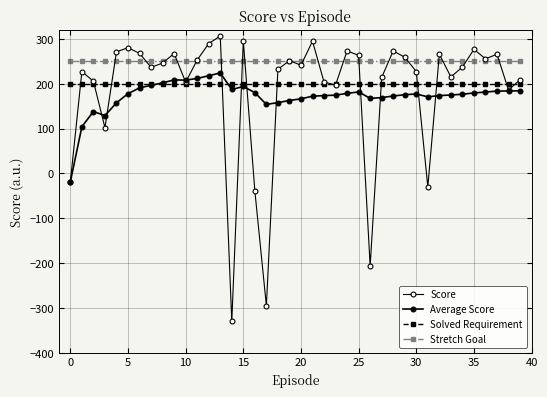

How many lines are shown in the chart?

4